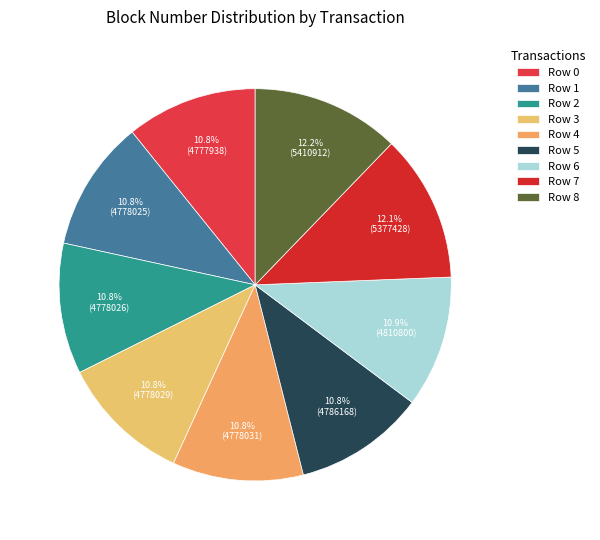

What is the change in value from Row 6 to Row 8?

+600111